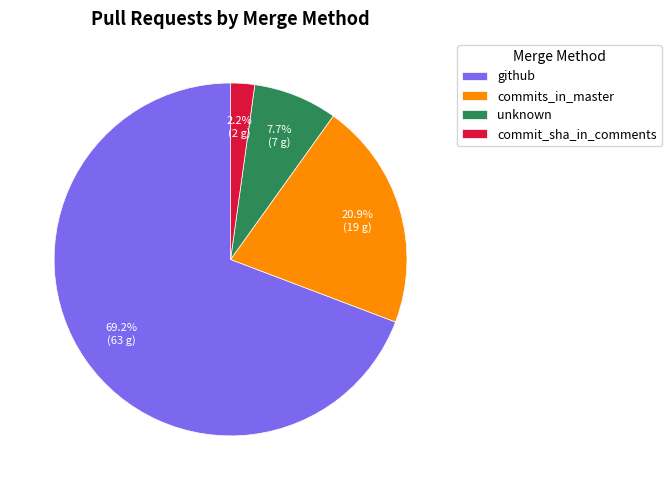

Is it true that commit_sha_in_comments is 14% of the pie?

False